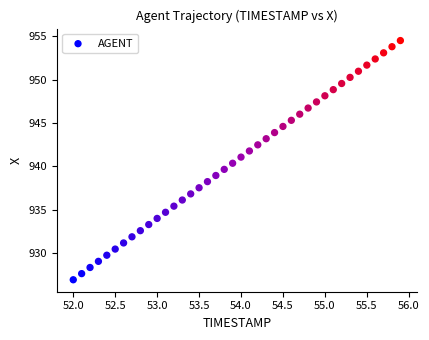

What is the range of X values (max minus min)?

3.9